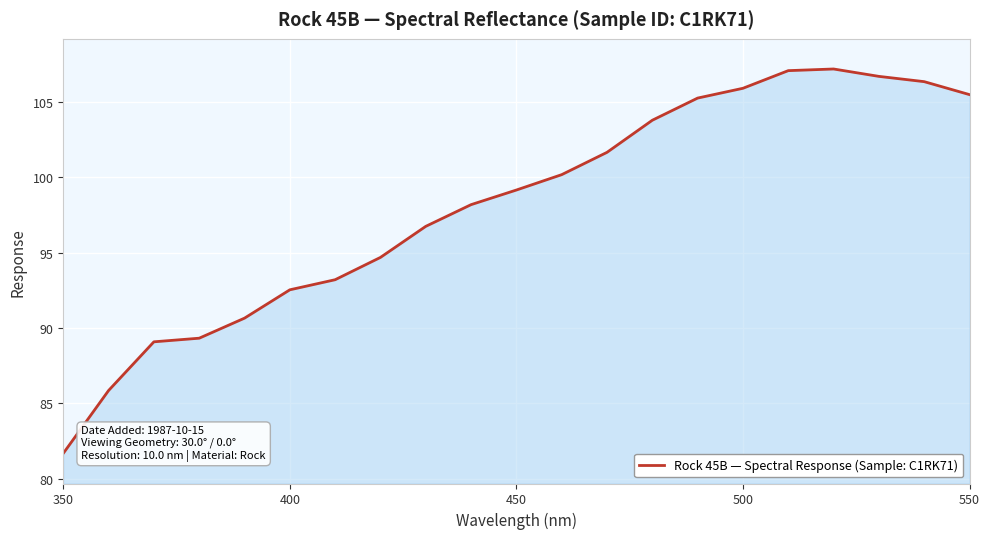

What is the maximum value shown in the chart?

107.2